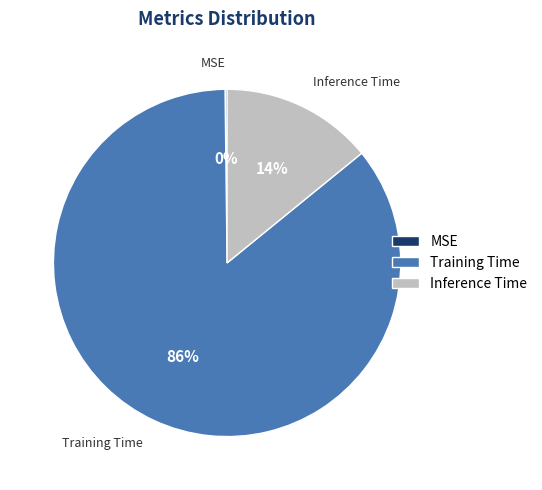

Does any single category account for the majority?

Yes